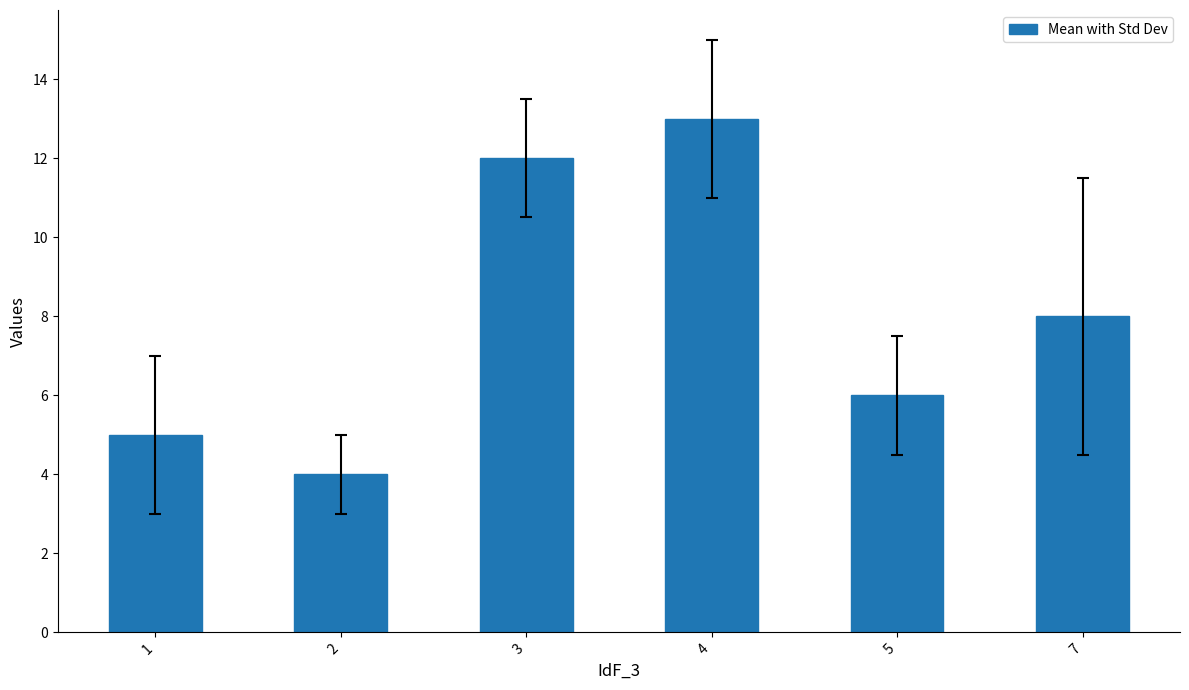

Which label corresponds to the largest value in the chart?

4